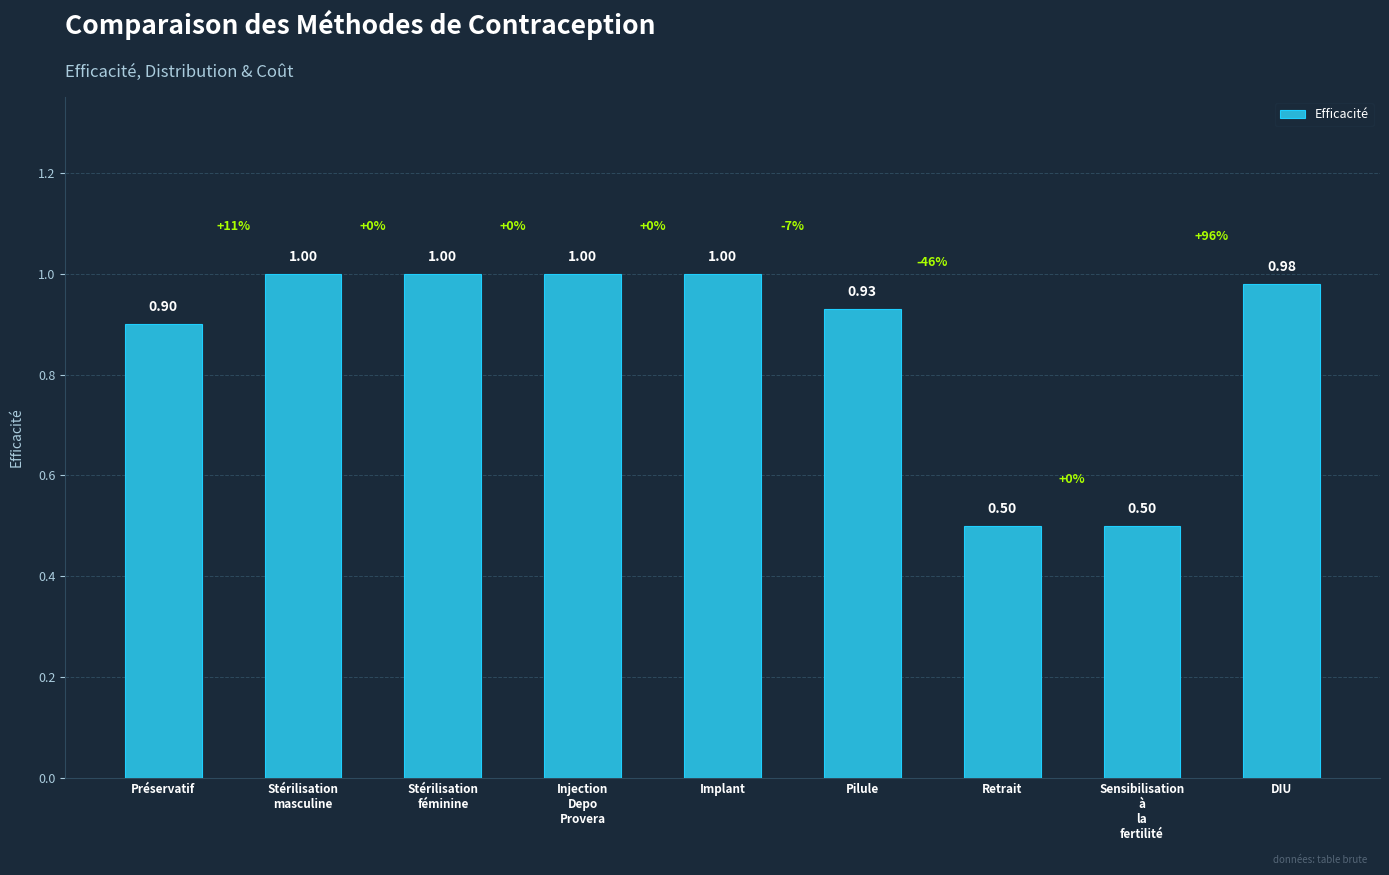

What is the value of the 4th bar from the left?

1.0